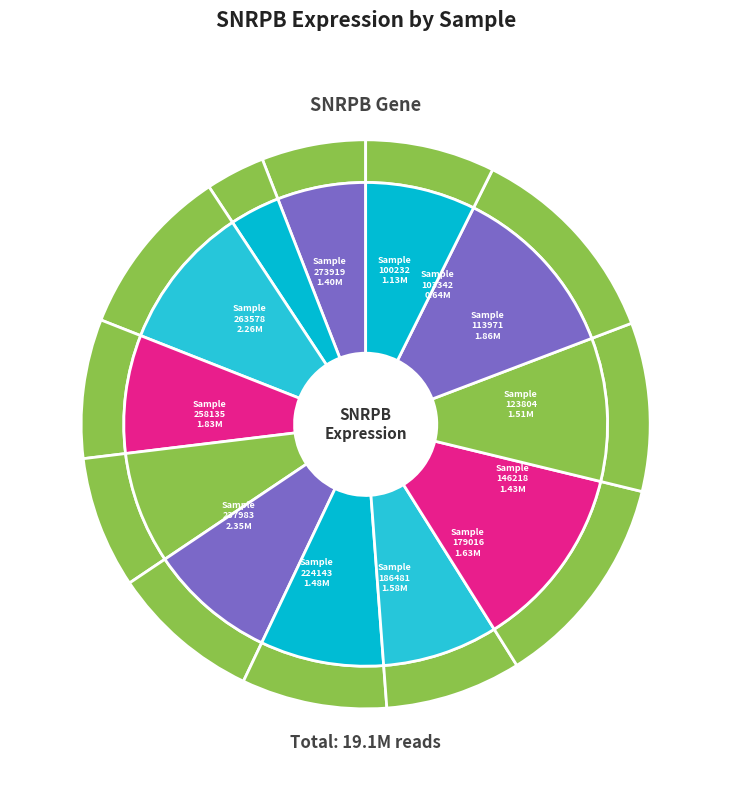

Which slice is the smallest?

103342